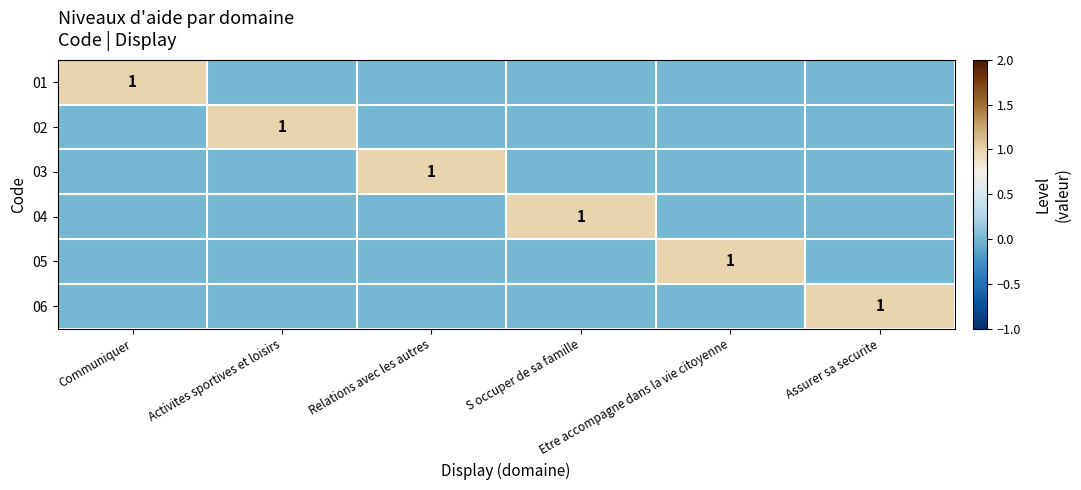

What is the maximum value for 05?

1